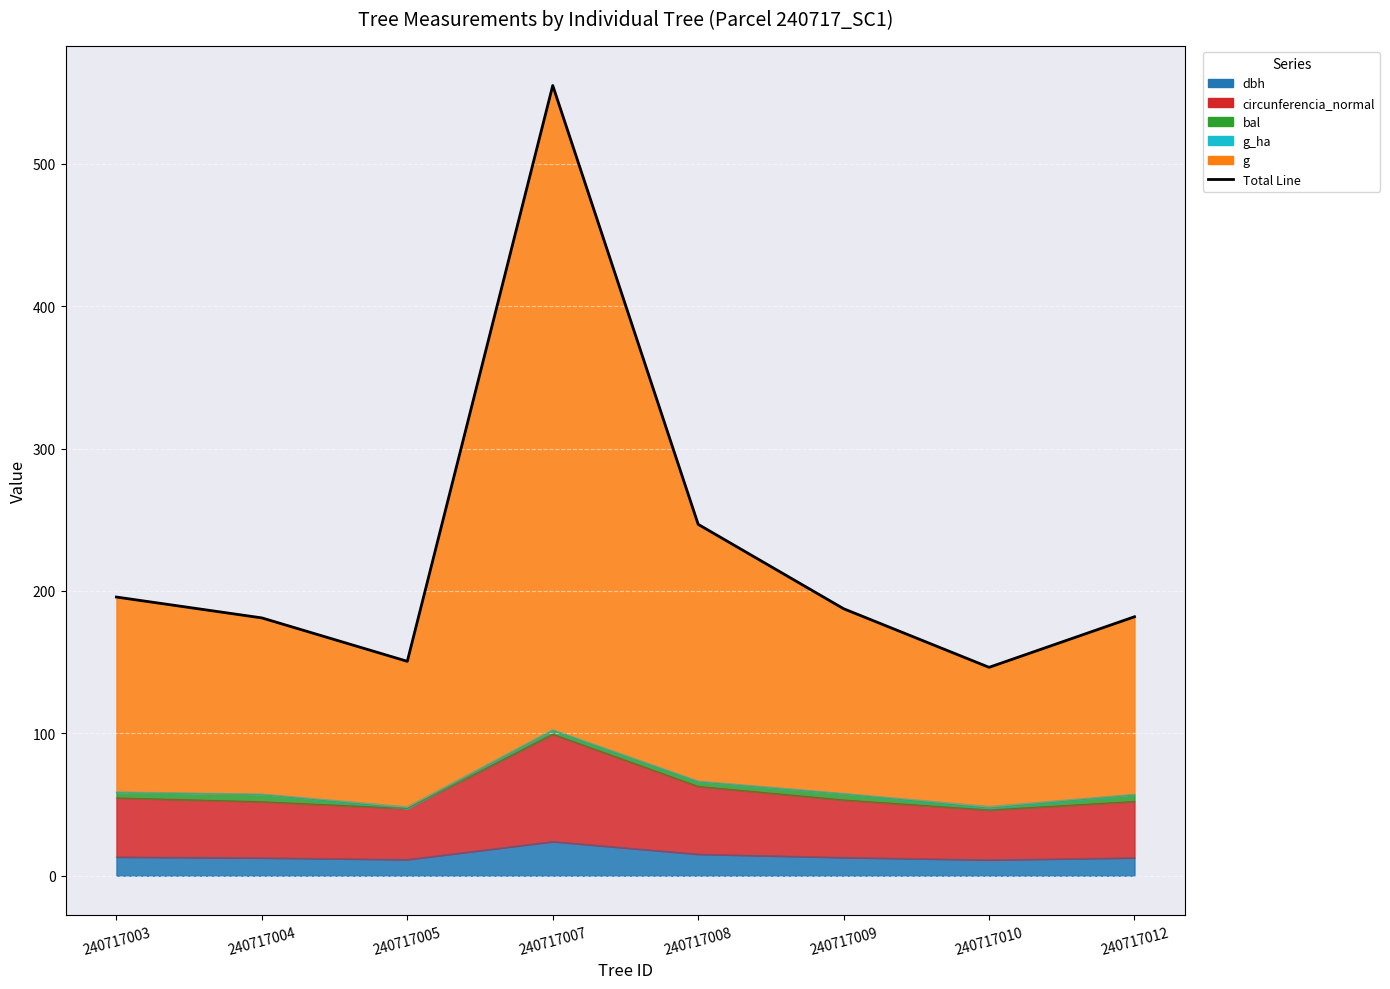

Reading left to right, what are all the values shown in this chart?

240717003=195.7	240717004=181.1	240717005=150.6	240717007=555.0	240717008=246.8	240717009=187.5	240717010=146.4	240717012=181.9